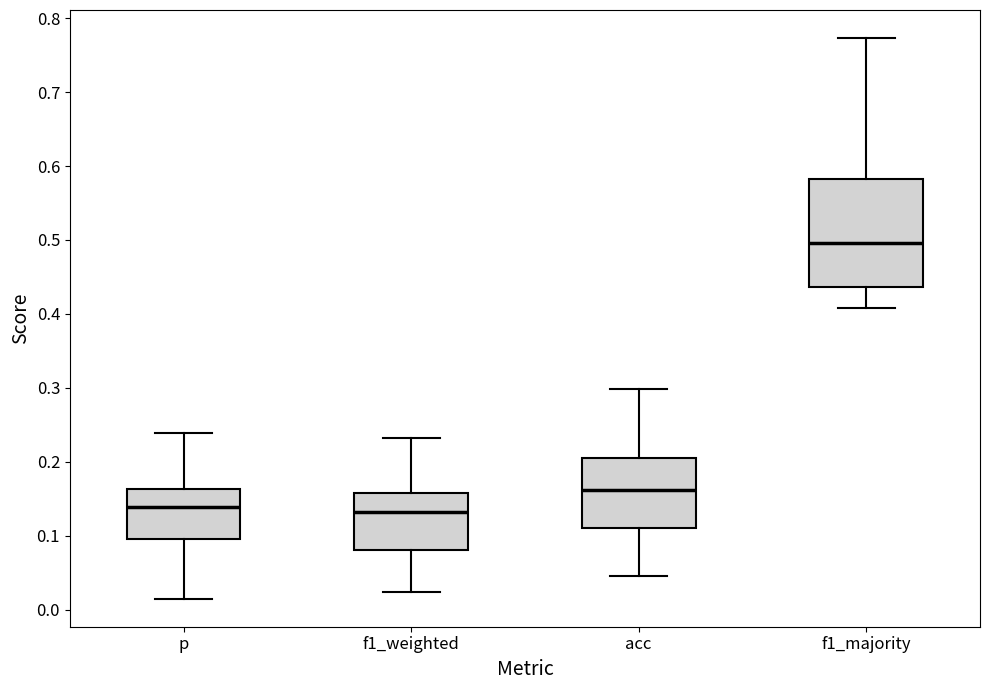

Reading left to right, read every box against the y-axis: the position of its median line, the range the box covers, and the ends of its whiskers. The values are not printed on the chart, so give them approximately, as read against the axis.

p: median 0.14, box 0.09 to 0.16, whiskers 0.01 to 0.24
f1_weighted: median 0.13, box 0.08 to 0.16, whiskers 0.02 to 0.23
acc: median 0.16, box 0.11 to 0.20, whiskers 0.05 to 0.30
f1_majority: median 0.50, box 0.44 to 0.58, whiskers 0.41 to 0.77